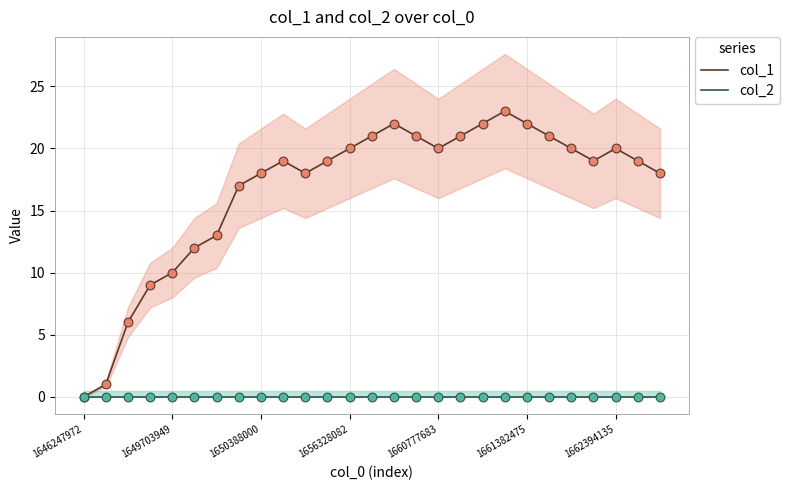

Which series contains the highest Y value?

col_1